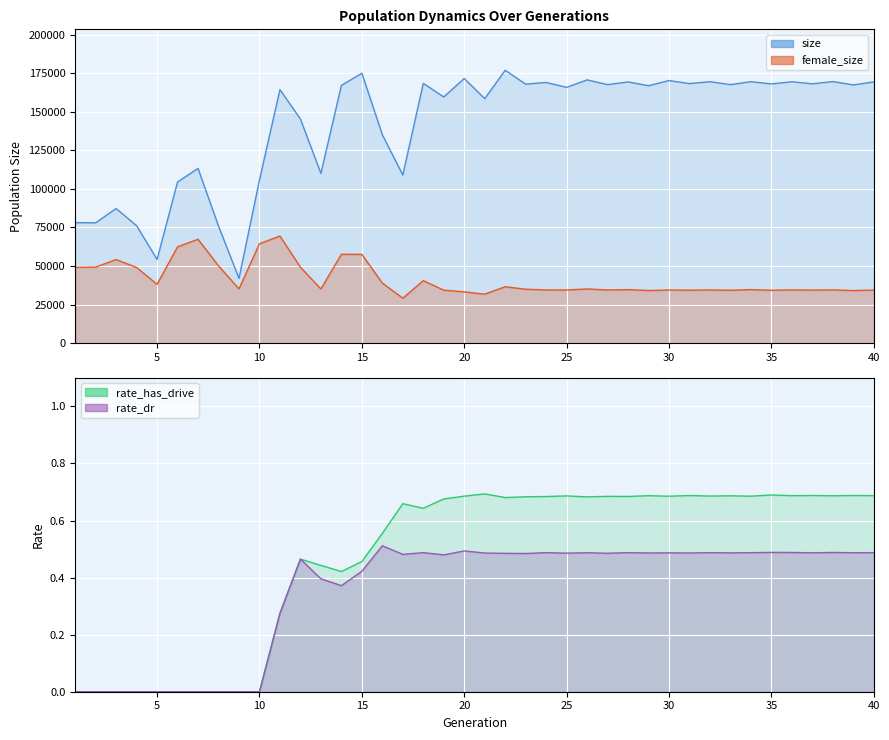

What is the value of the size point at the 6th from the left?

104430.0